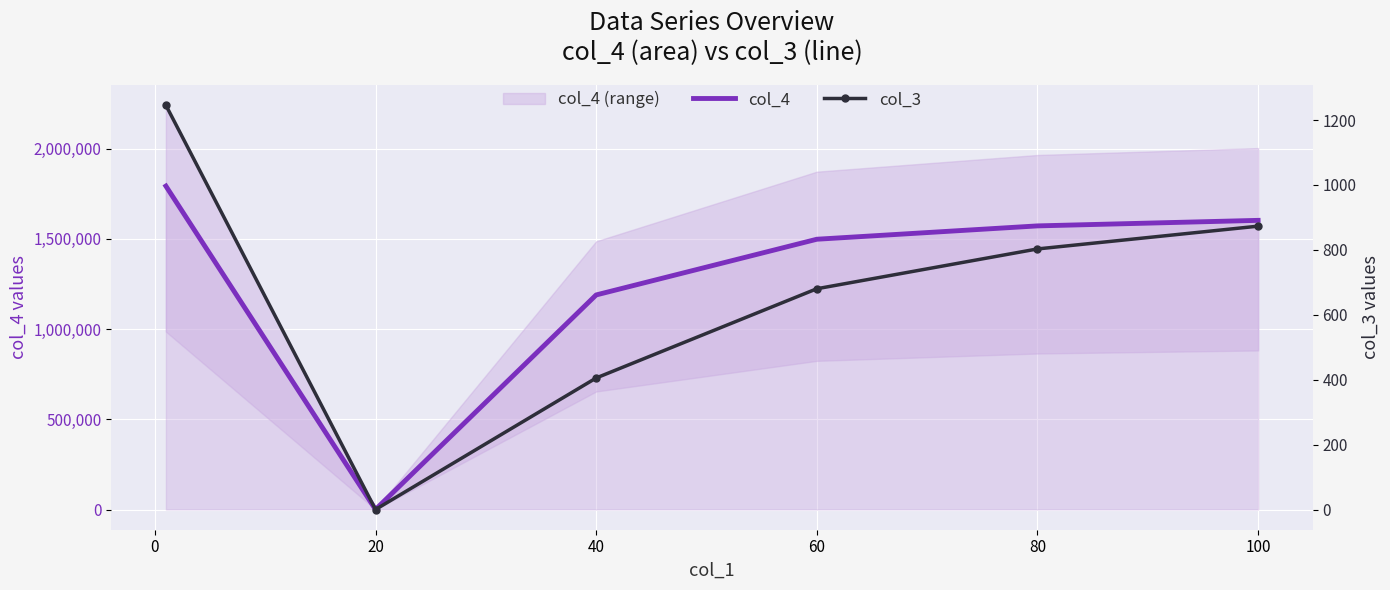

True or false: col_3 has more than 0 interior local peaks.

False